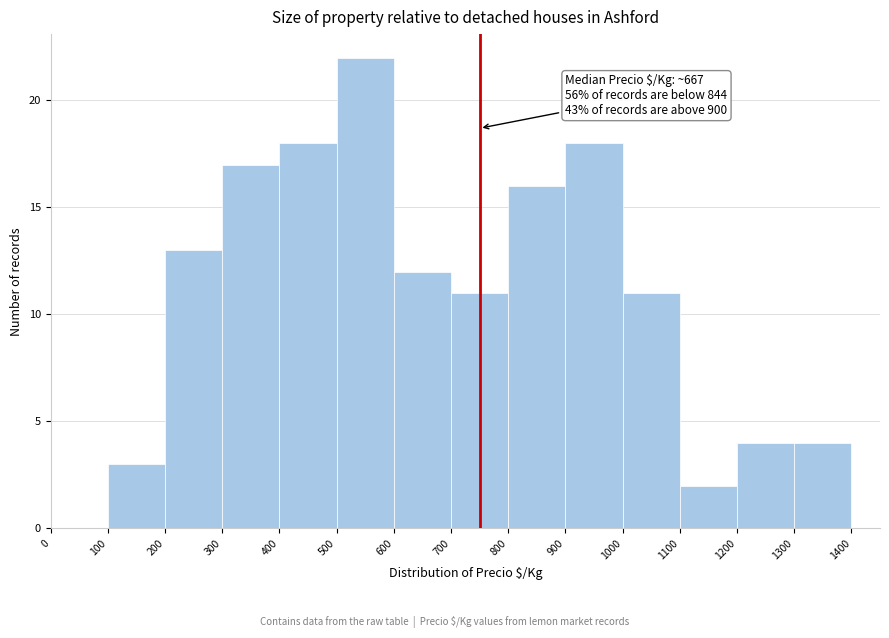

Which range on the x-axis has the tallest bar?

500 to 600